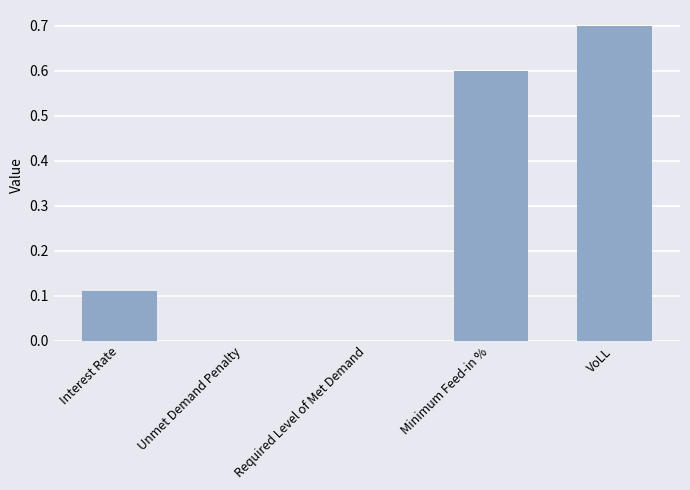

Which has a higher value, Unmet Demand Penalty or Interest Rate?

Interest Rate